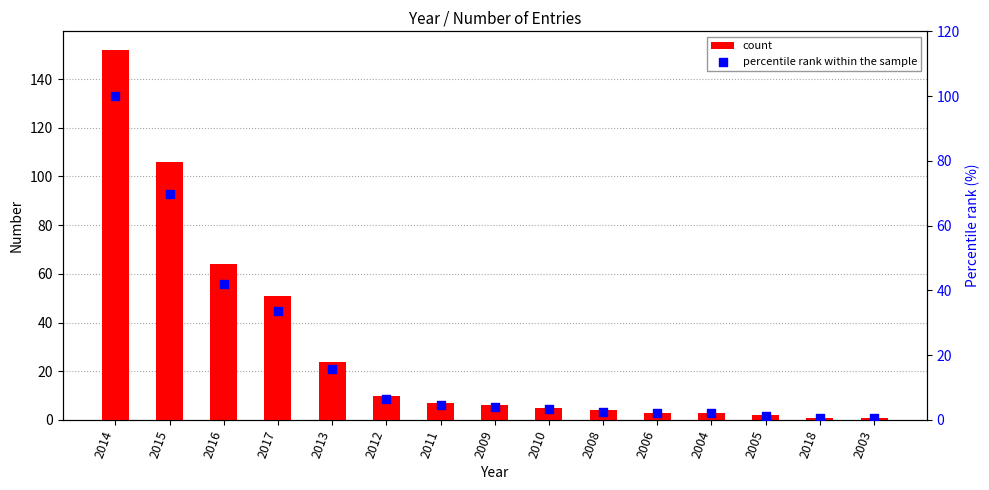

Which series has the largest total across all categories?

count